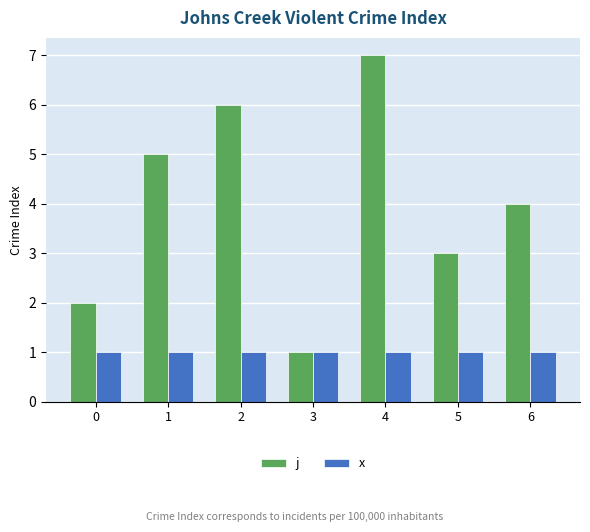

Which series has the largest range (max minus min)?

j